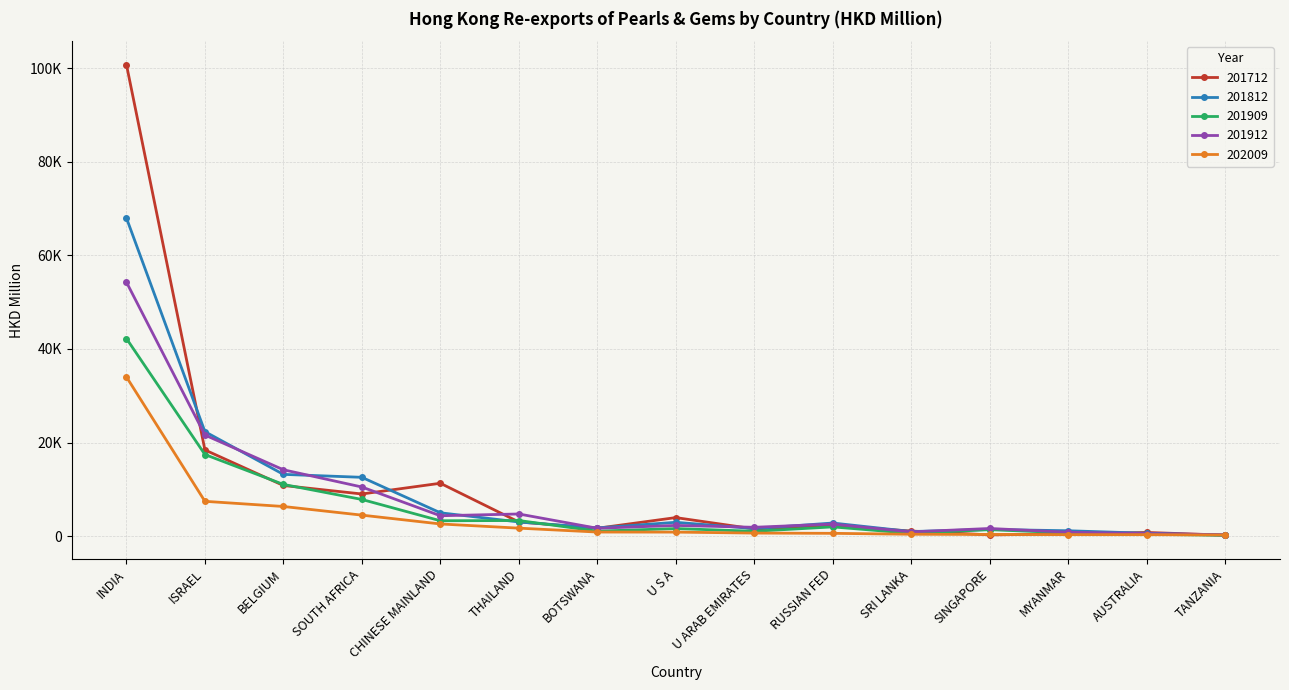

What are all the series names shown in the legend?

201712, 201812, 201909, 201912, 202009